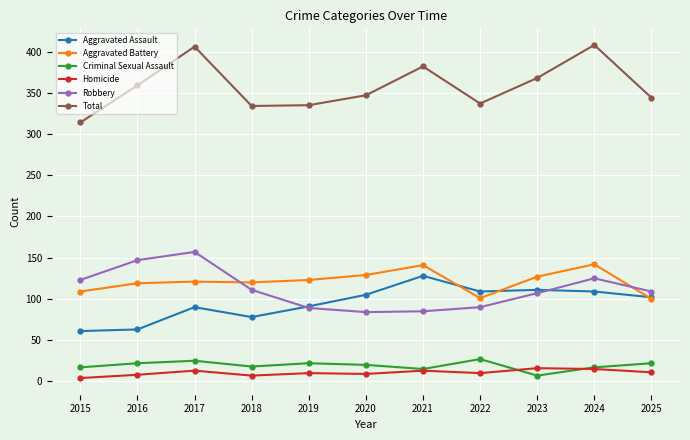

What value does the Homicide series have at 2021, to the nearest 10?

10